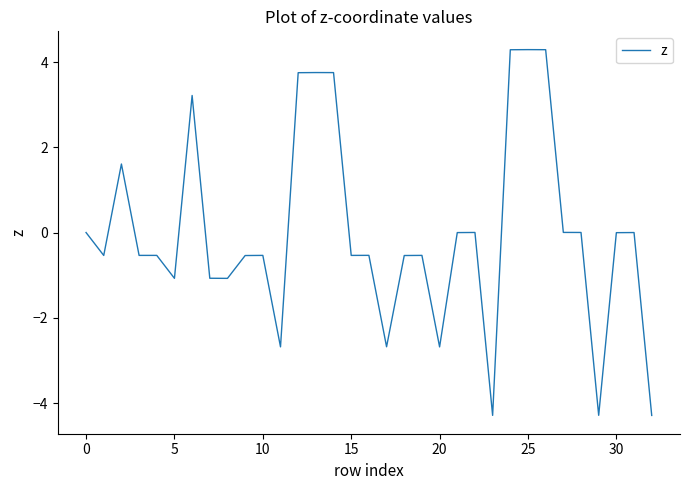

What is the difference between the maximum and second lowest values?

8.6